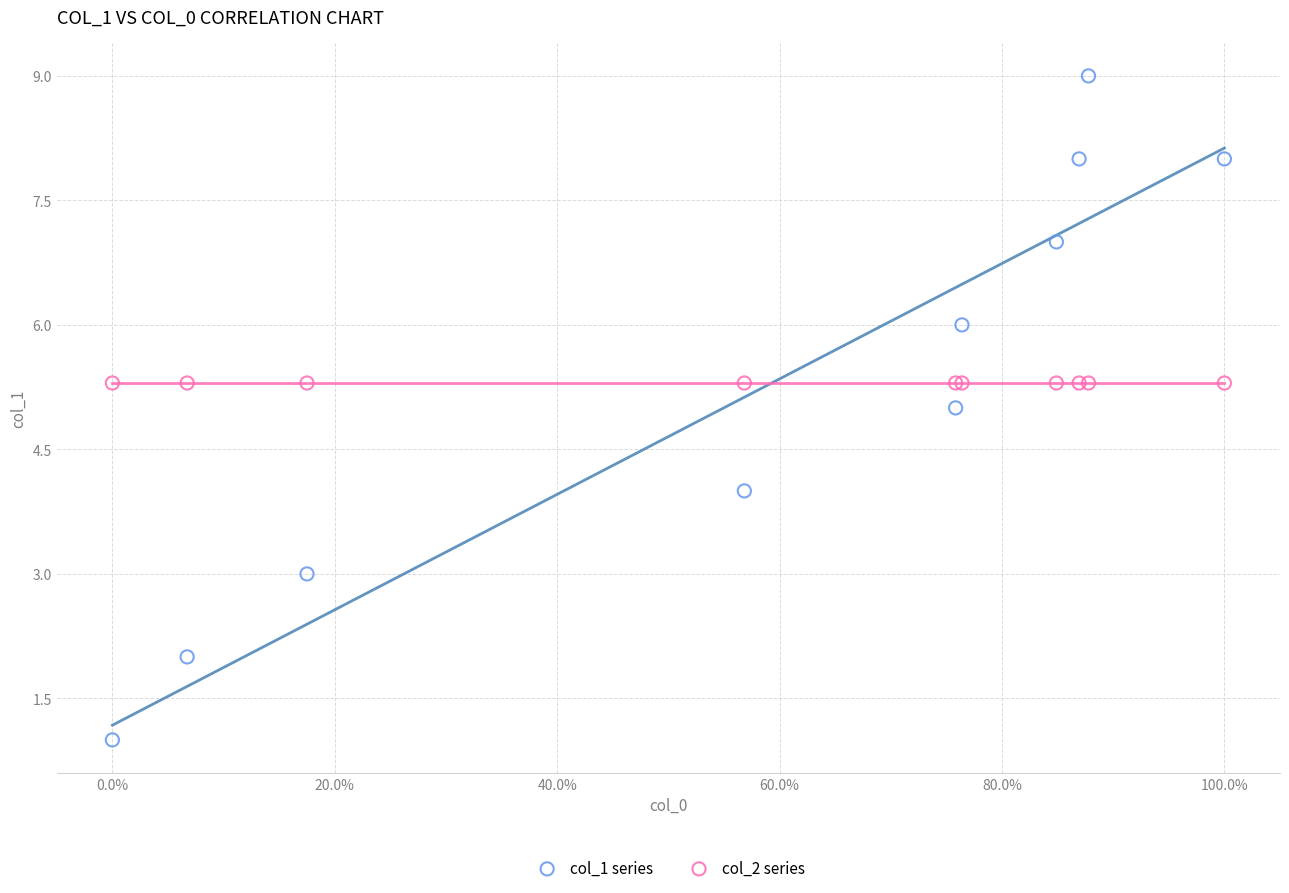

Which series contains the highest Y value?

col_1 series